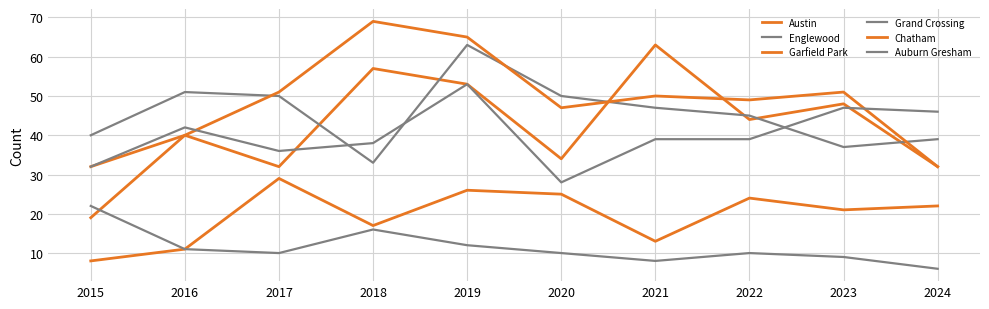

Reading left to right, list all the values displayed in this chart.

Austin: 32	40	32	57	53	34	63	44	48	32
Englewood: 40	51	50	33	63	50	47	45	37	39
Garfield Park: 19	40	51	69	65	47	50	49	51	32
Grand Crossing: 32	42	36	38	53	28	39	39	47	46
Chatham: 8	11	29	17	26	25	13	24	21	22
Auburn Gresham: 22	11	10	16	12	10	8	10	9	6